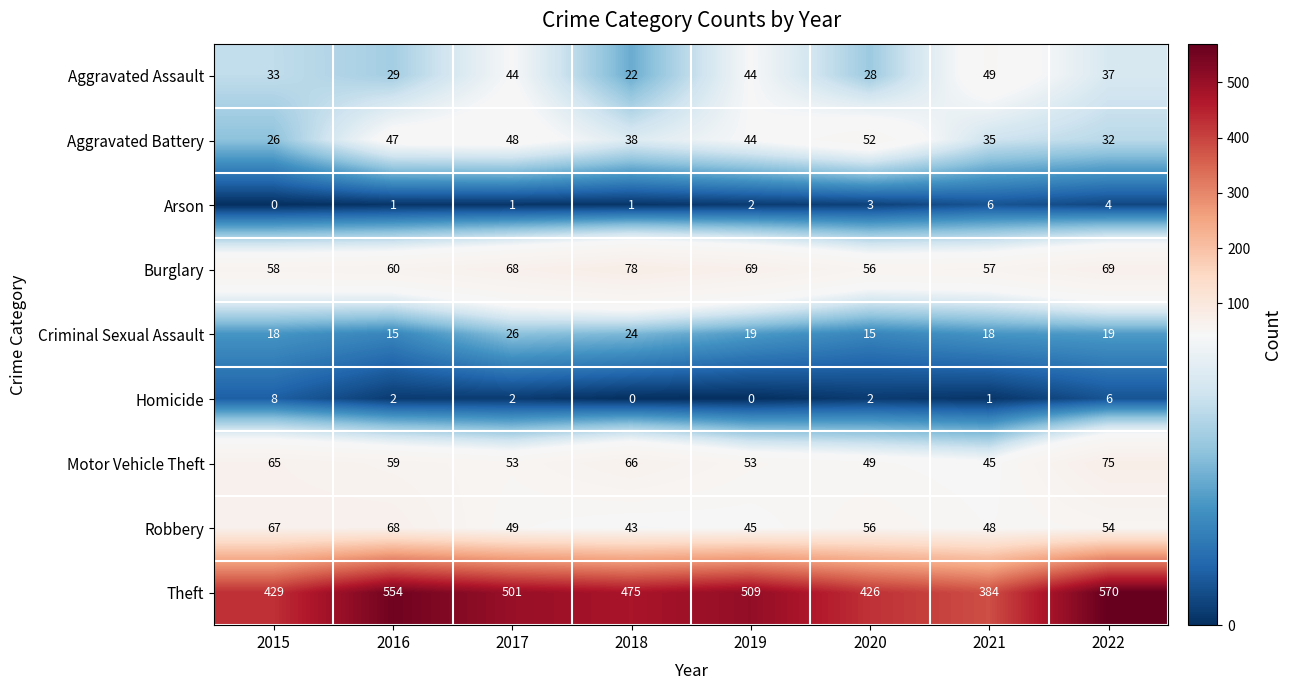

Which series has the largest range (max minus min)?

Theft